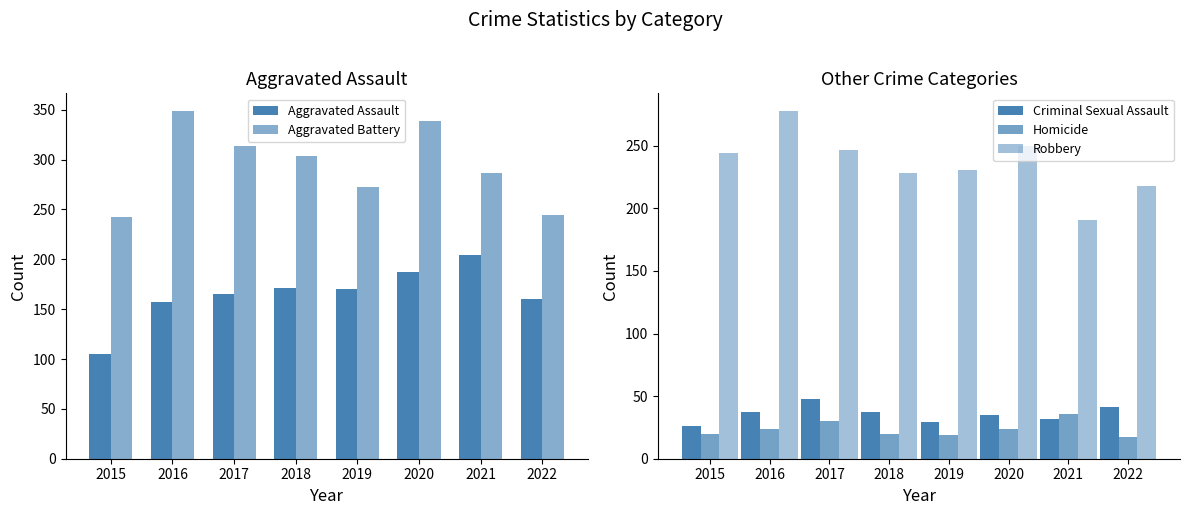

Rank the series by their maximum value, from lowest to highest.

Homicide, Criminal Sexual Assault, Aggravated Assault, Robbery, Aggravated Battery